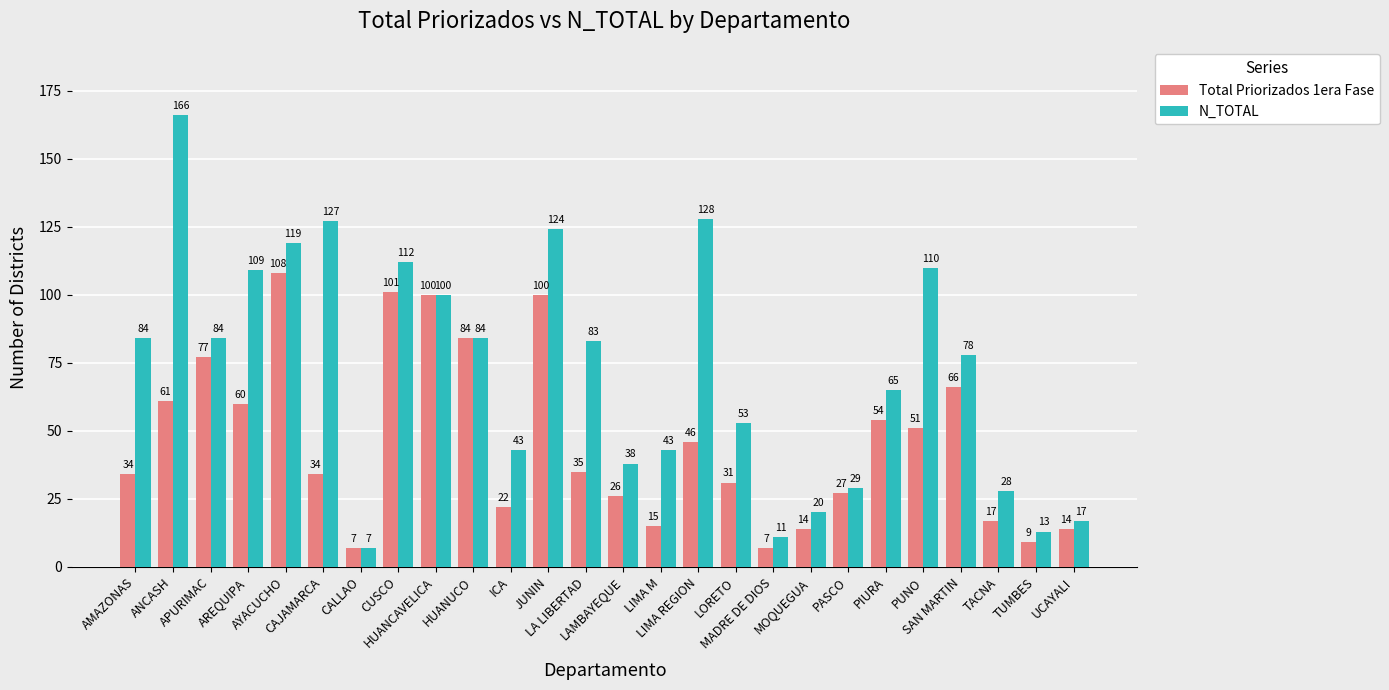

What value does the Total Priorizados 1era Fase series have at CUSCO, to the nearest 50?

100